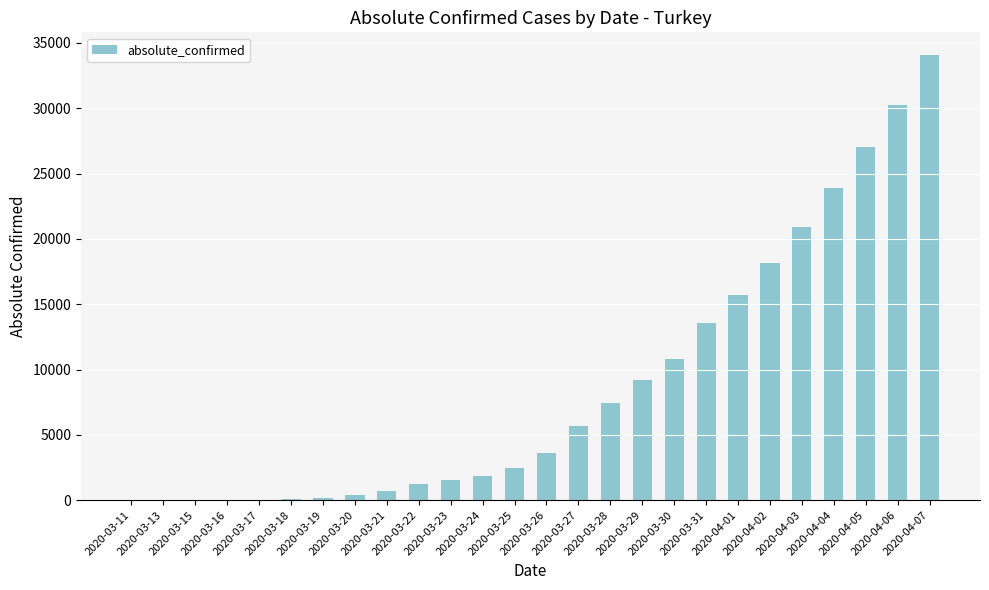

Which has a higher value, 2020-03-22 or 2020-04-02?

2020-04-02